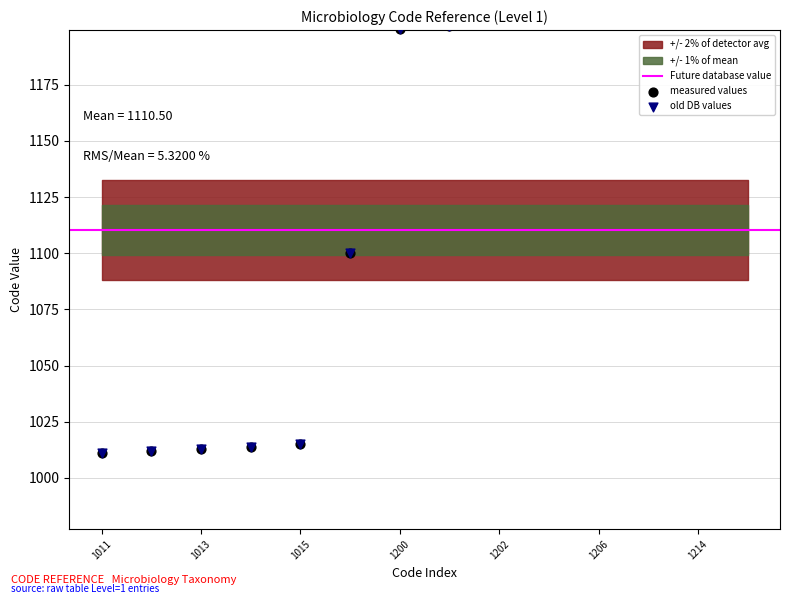

Which series contains the lowest Y value?

measured values